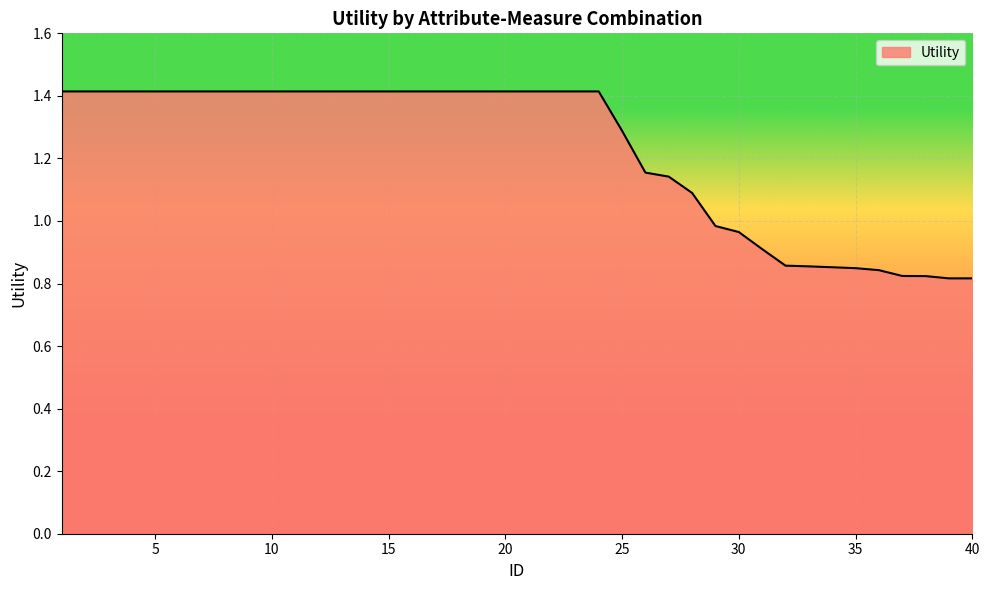

What is the maximum value shown in the chart?

1.4